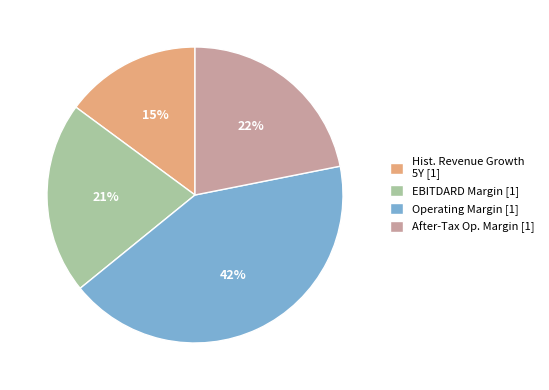

Count the number of slices in the pie.

4